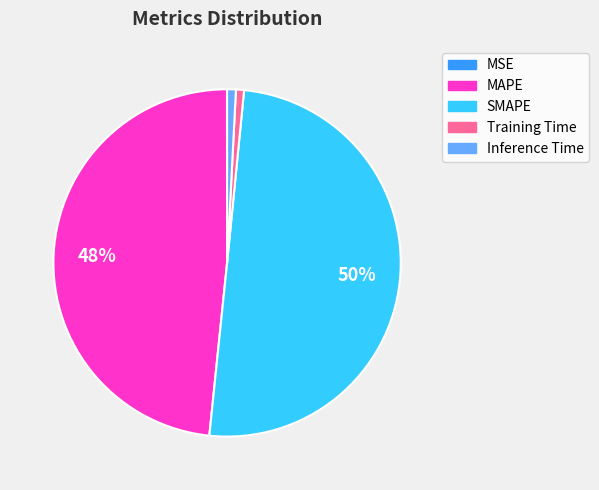

Combined, do MAPE and Training Time account for over 50%?

No